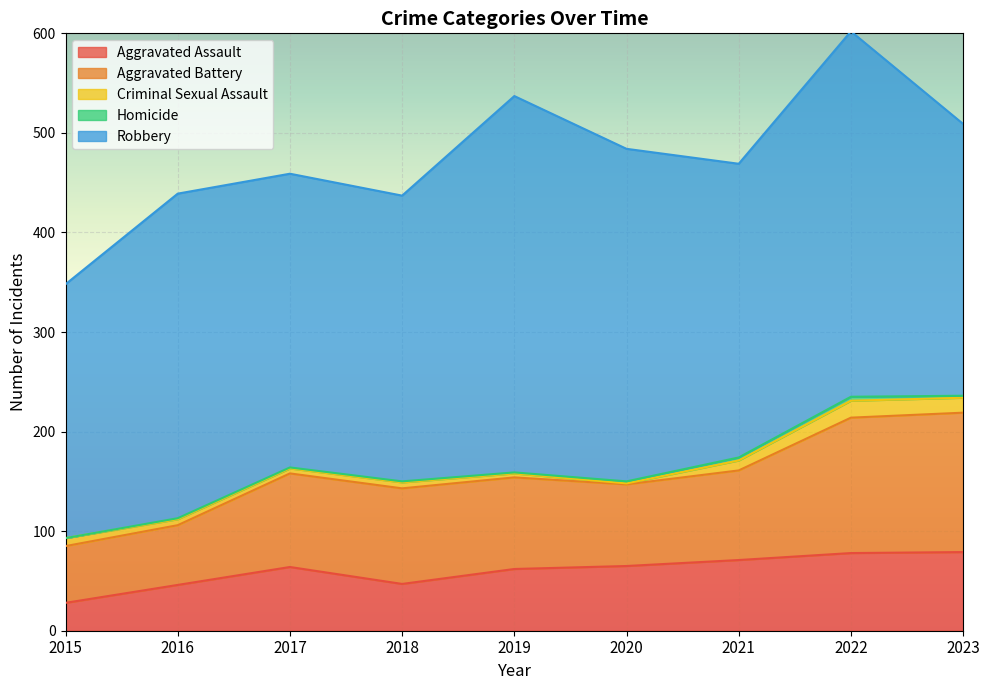

Which series has the largest total across all categories?

Robbery